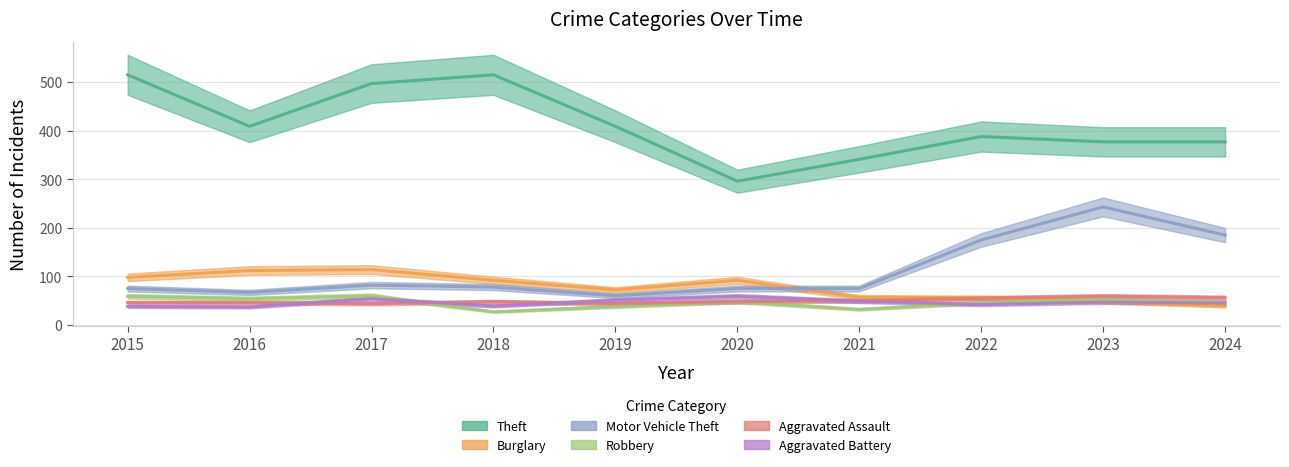

Reading left to right, transcribe all the data shown in this chart.

Theft: 515	409	497	515	409	296	341	388	377	377
Burglary: 98	112	114	92	72	92	57	56	48	39
Motor Vehicle Theft: 75	67	82	78	60	75	75	175	243	185
Robbery: 59	54	60	27	38	48	32	46	53	47
Aggravated Assault: 46	46	44	48	44	48	50	55	59	56
Aggravated Battery: 38	37	54	39	51	59	49	42	47	45